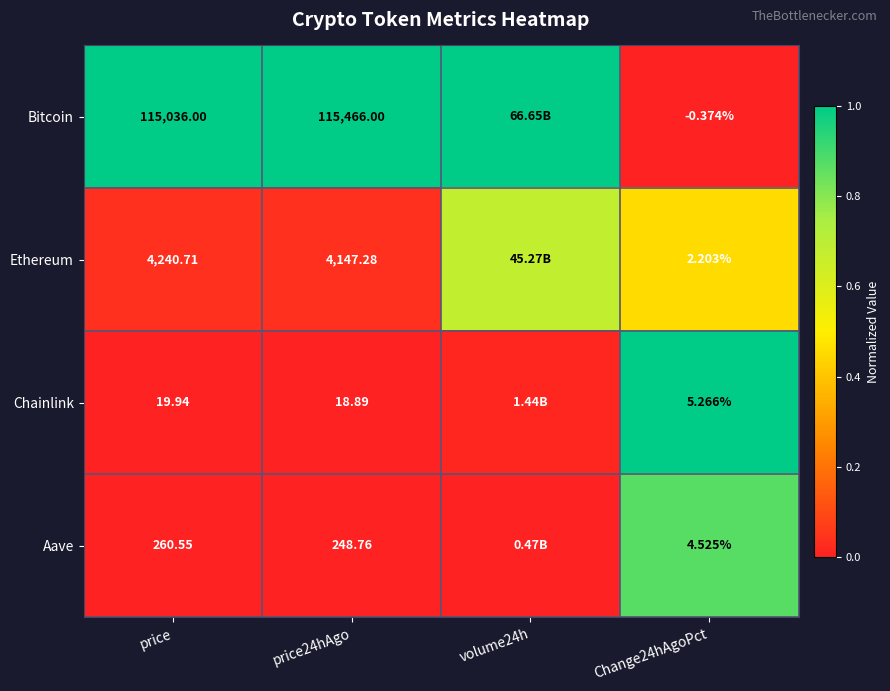

The Bitcoin series shows 1.0 at volume24h. True or false?

True